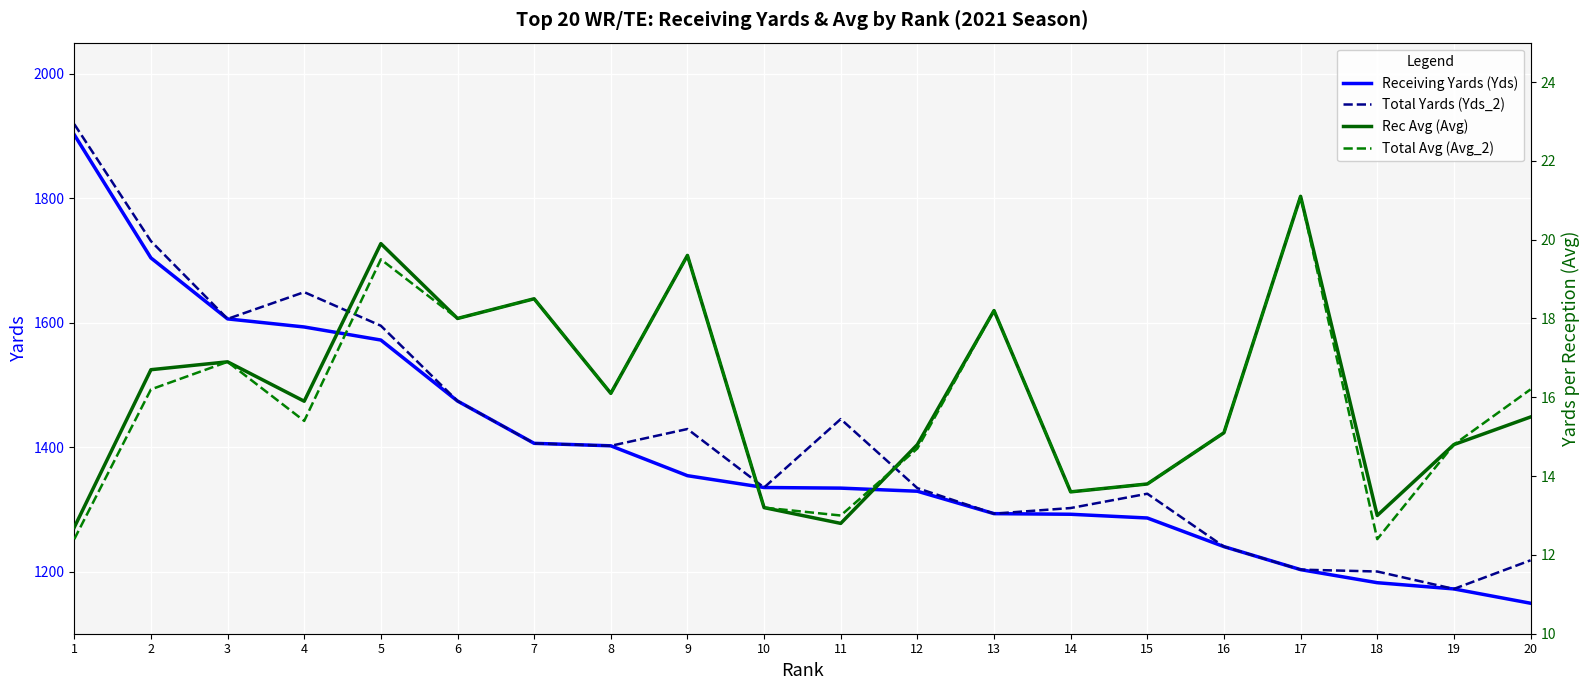

True or false: Receiving Yards (Yds) has more than 0 interior local peaks.

False